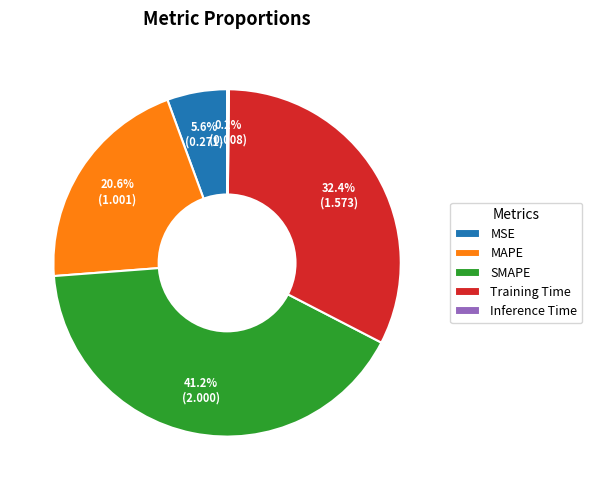

True or false: Training Time accounts for 43% of the total.

False